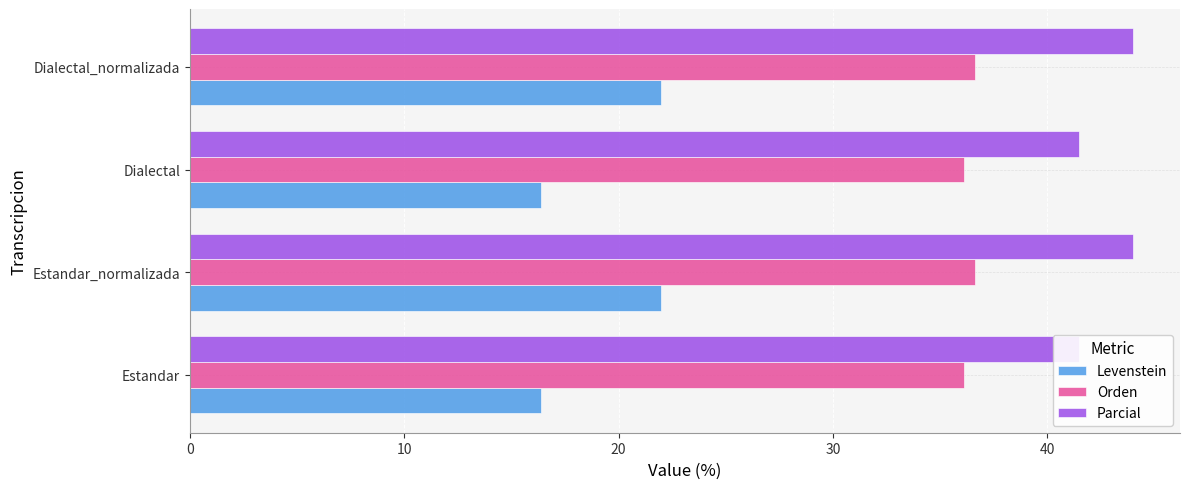

List the series in order of their peak value, lowest first.

Levenstein, Orden, Parcial